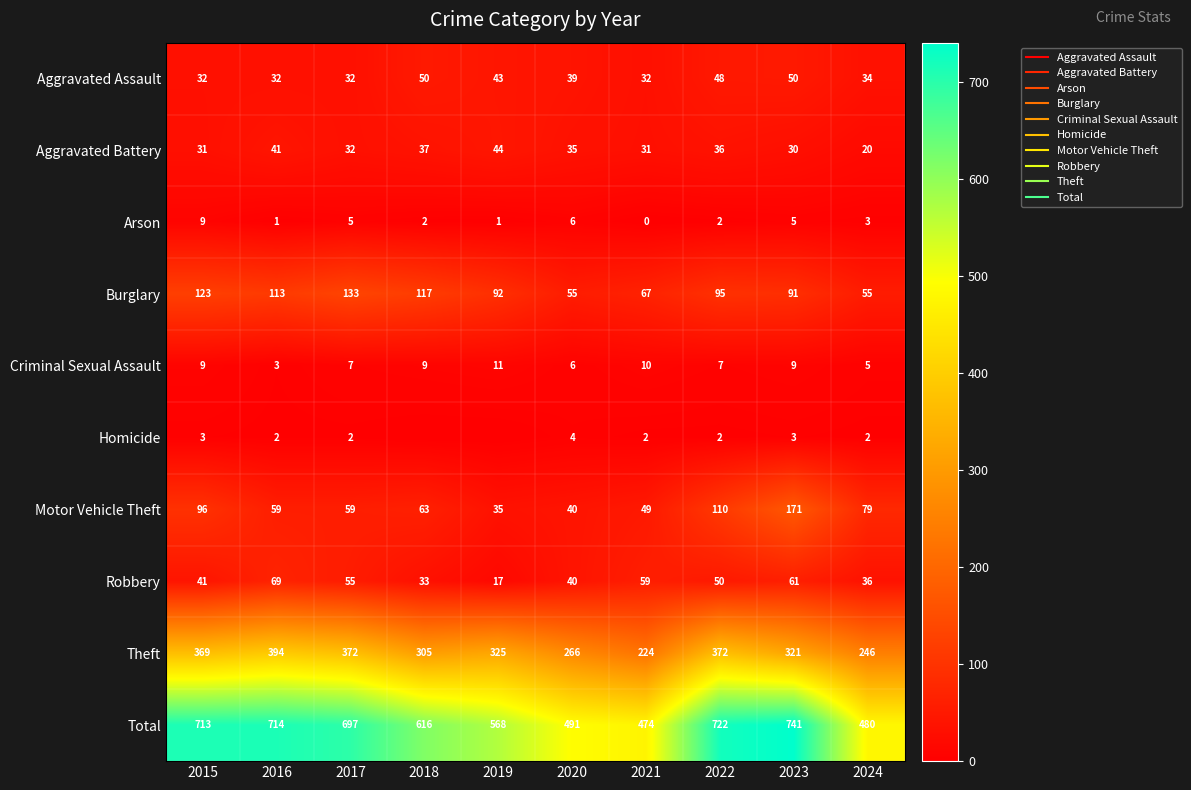

What is the maximum value shown in the chart?

741